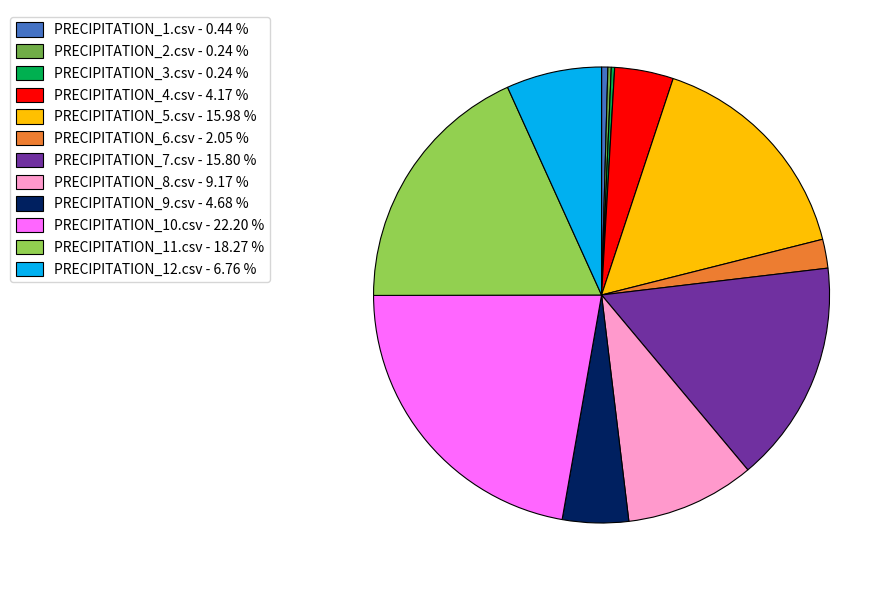

Is the sum of PRECIPITATION_5.csv and PRECIPITATION_12.csv greater than half?

No